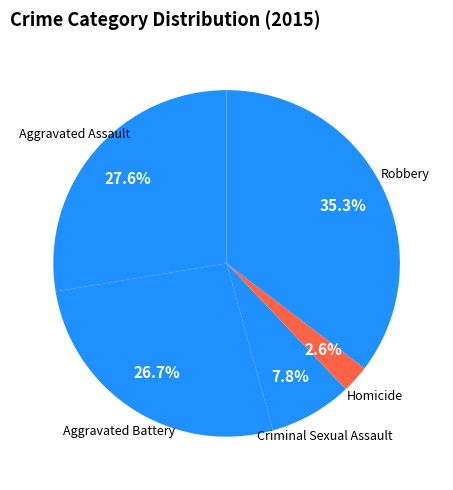

What is the largest slice in the pie chart?

Robbery